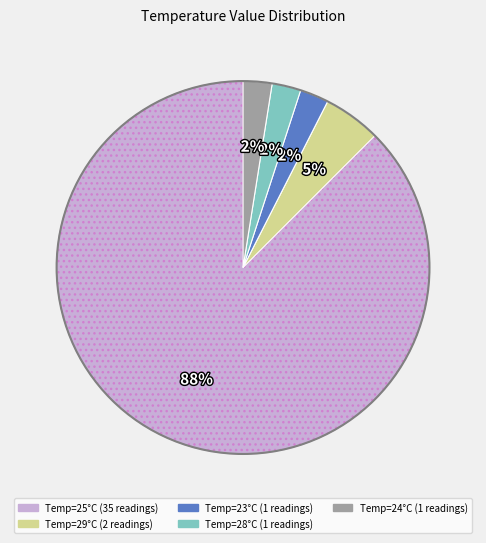

To the nearest percent, what is the average slice percentage?

20%